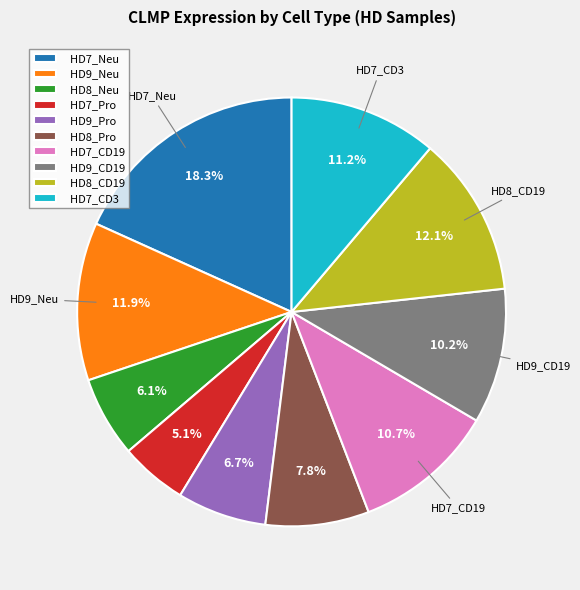

What is the ratio of the value at HD8_Neu to the value at HD7_Neu?

0.3